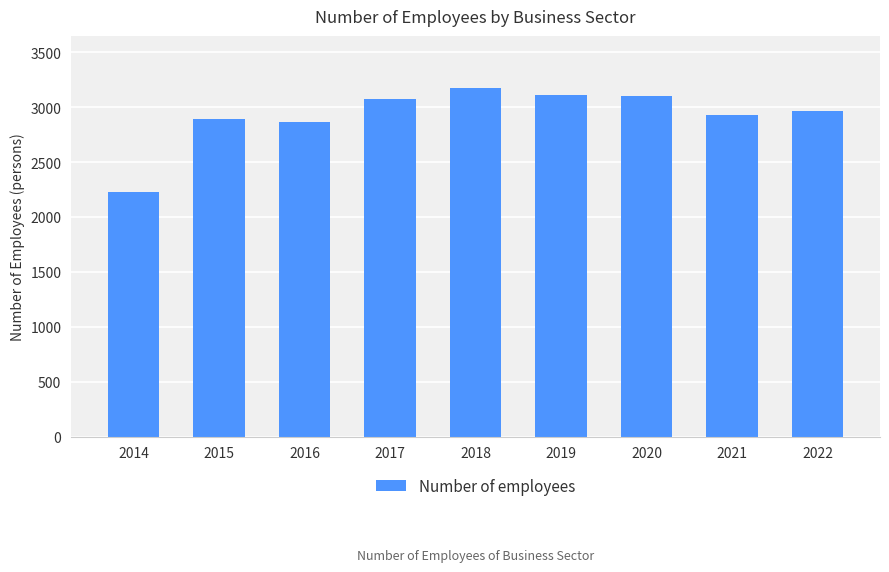

What is the difference between the values at 2021 and 2017?

140.5